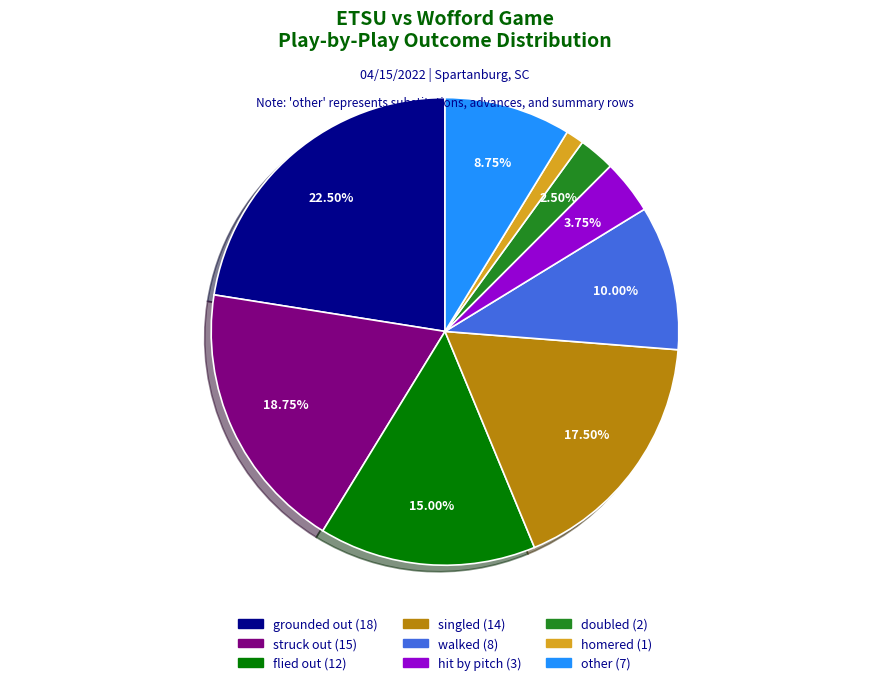

Approximately how many times larger is the value at homered compared to walked?

0.1